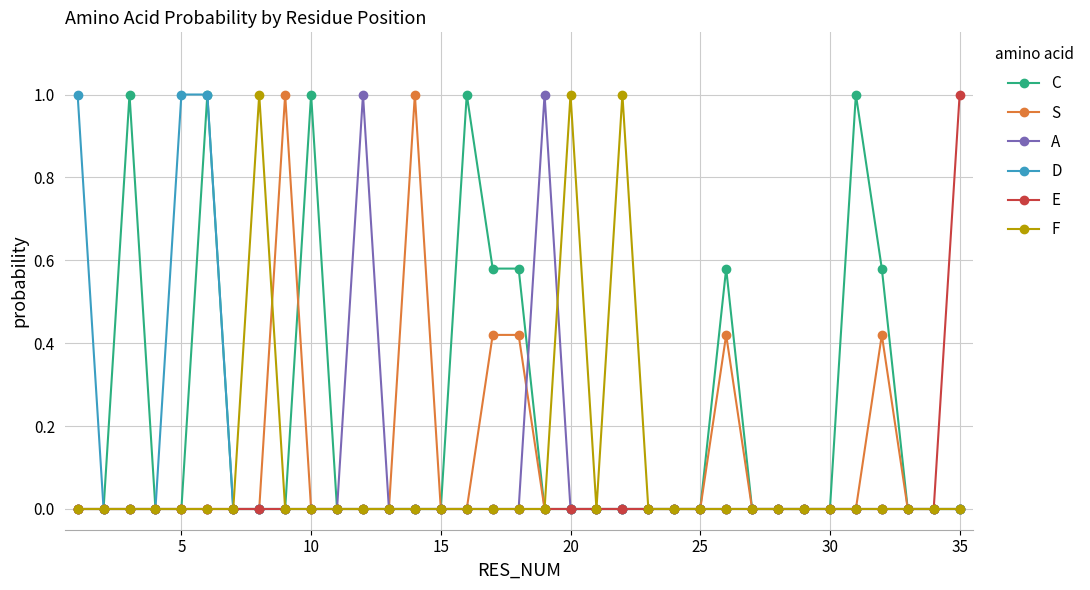

Which series has the largest total across all categories?

C